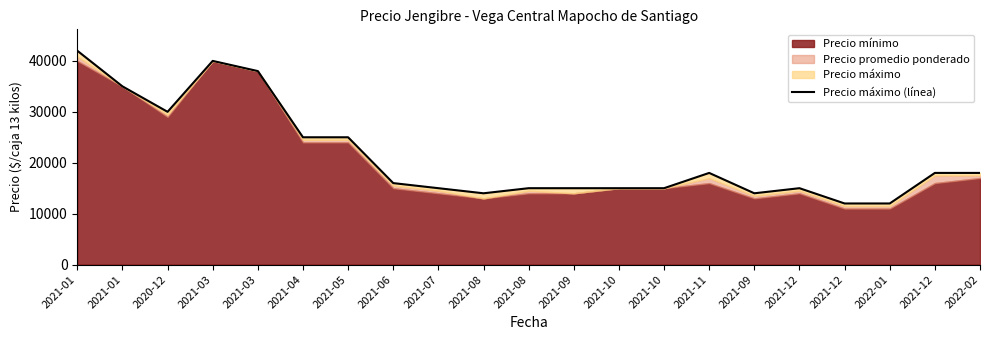

What value does the data have at 2021-09, to the nearest 50?

14000